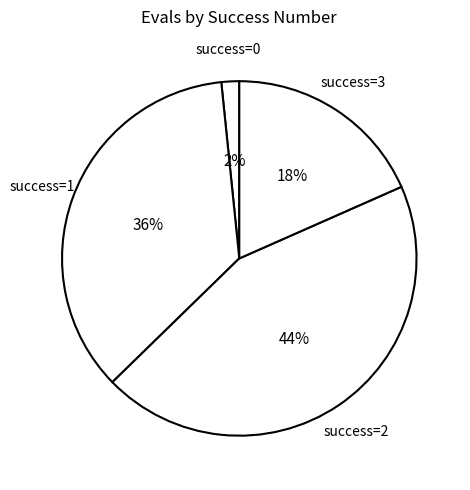

Does any single category account for the majority?

No